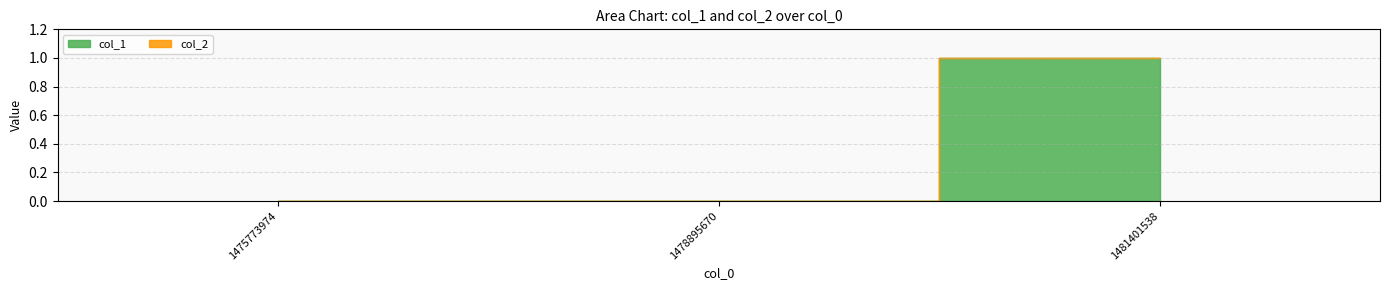

Reading left to right, list all the values displayed in this chart.

col_1: 1475773974=0	1478895670=0	1481401538=1
col_2: 1475773974=0	1478895670=0	1481401538=0